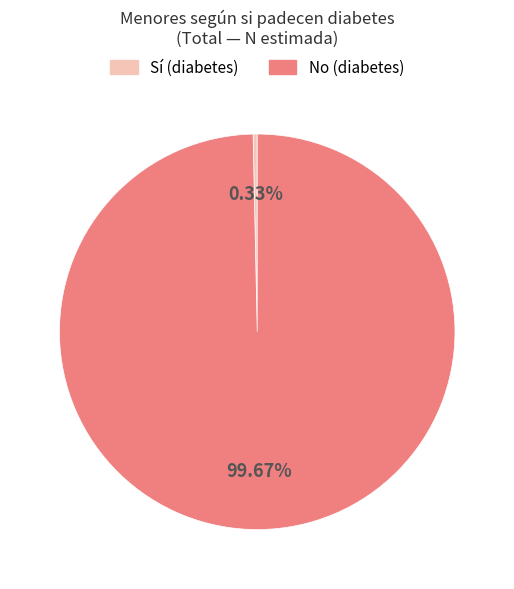

Which slice is the smallest?

Sí (diabetes)